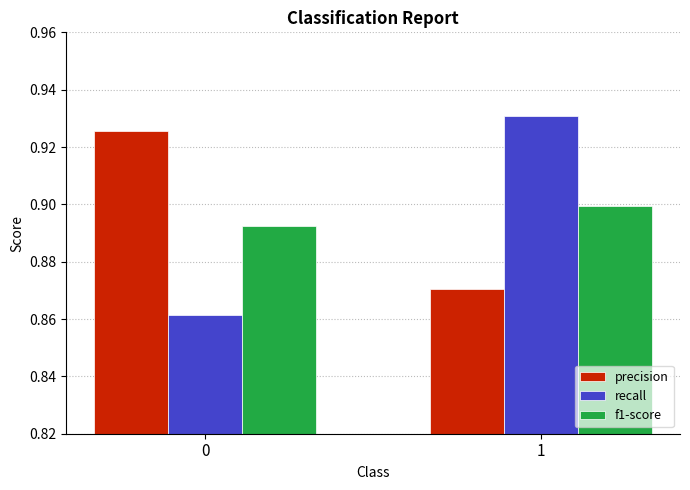

How many groups of bars are there?

2